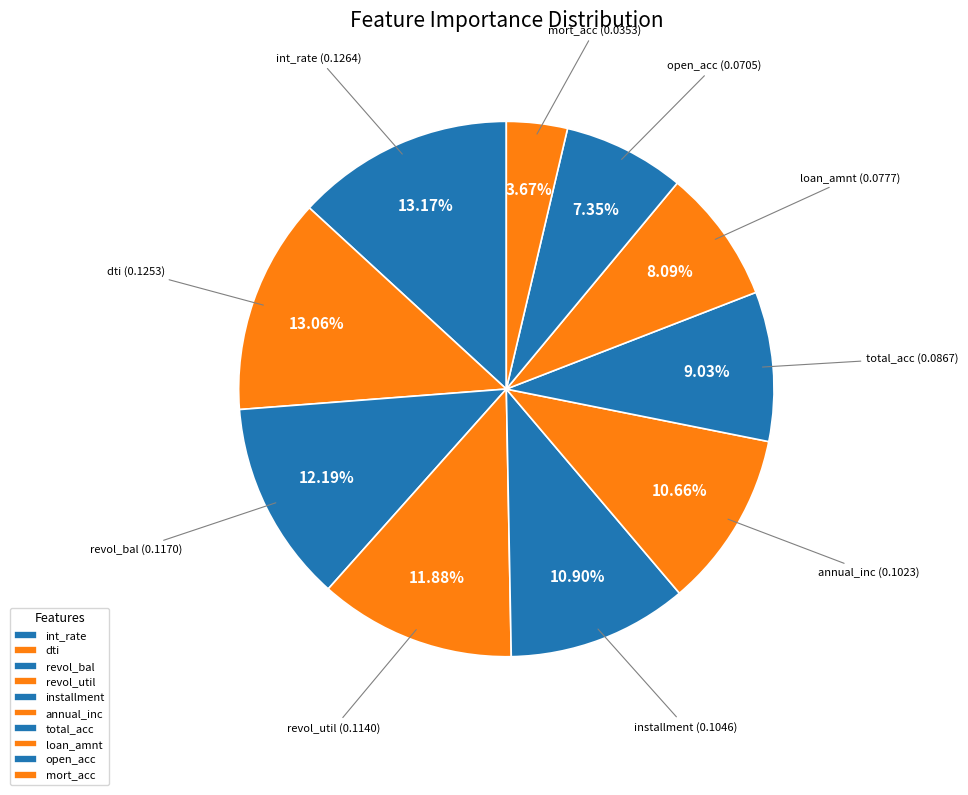

To the nearest percent, what is the difference between the int_rate and annual_inc slice percentages?

3%